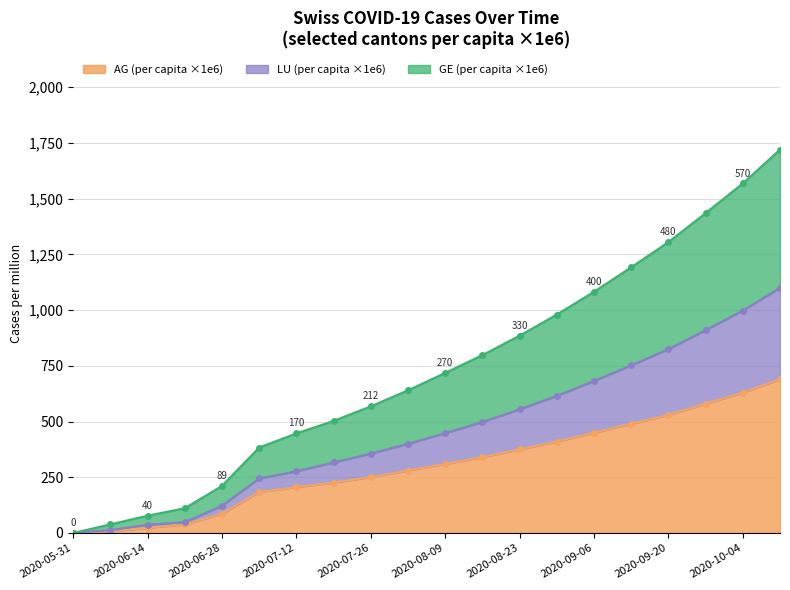

The value of AG (per capita ×1e6) at 2020-07-26 is 251.0. True or false?

True